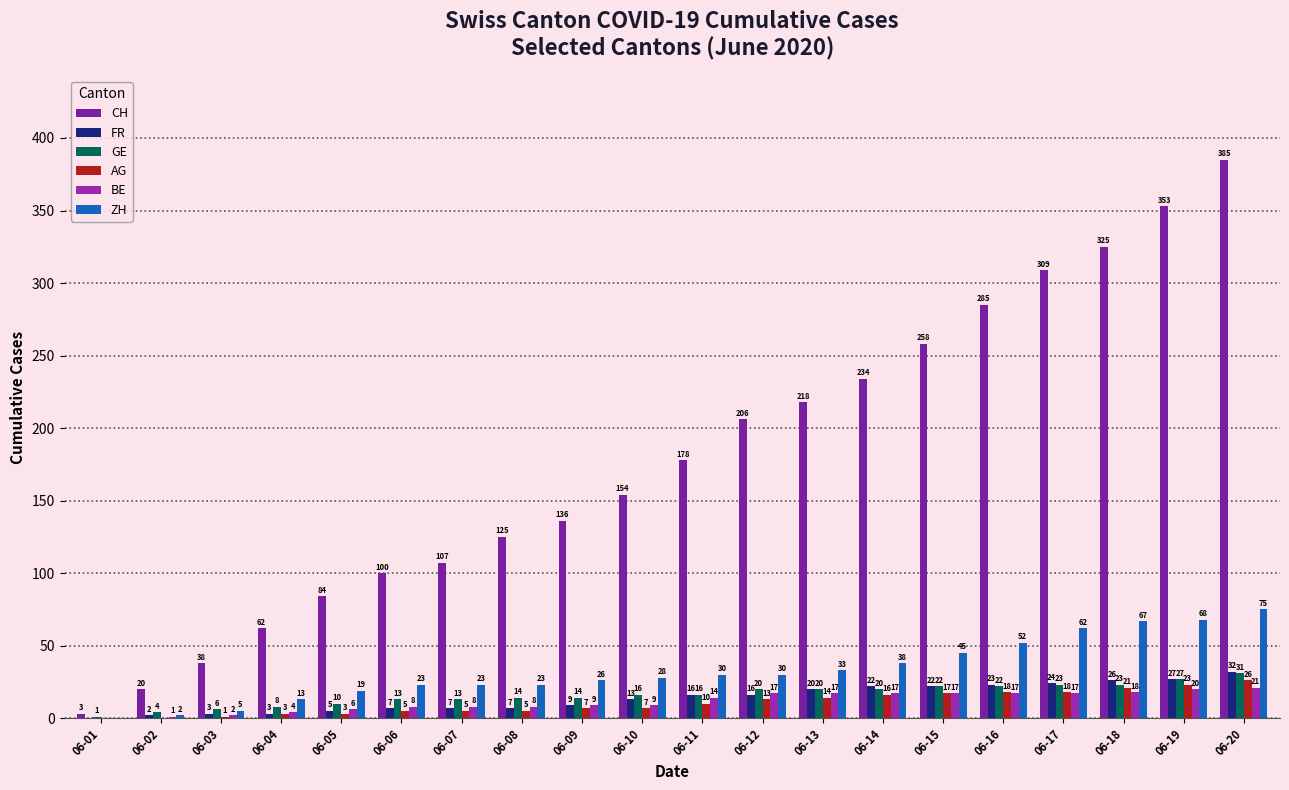

What is the average value of the CH series?

179